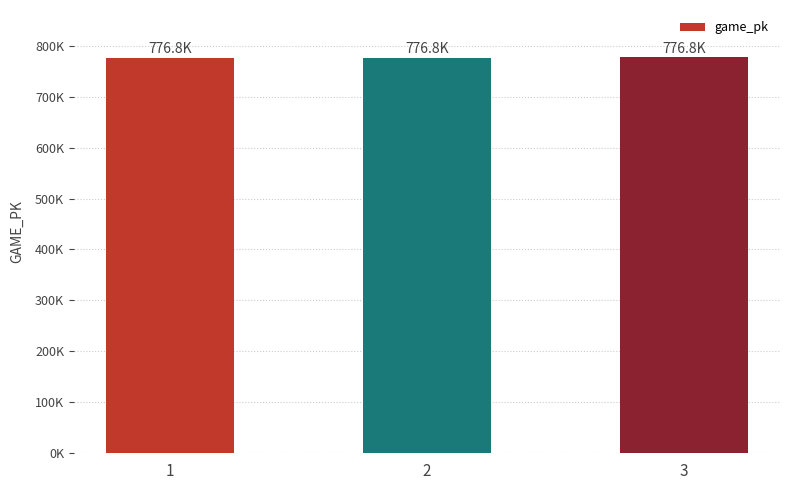

True or false: the data shows 1366865 at 2.

False